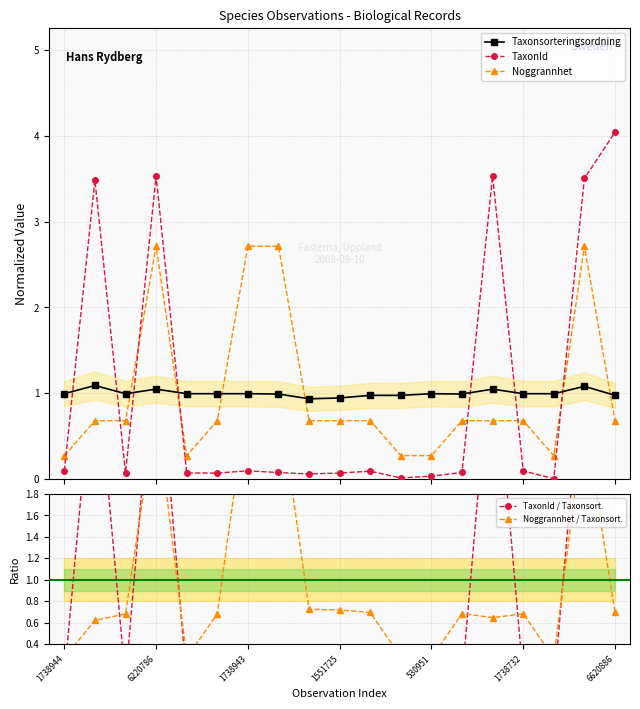

The value of Taxonsorteringsordning at 7 is 1.6. True or false?

False